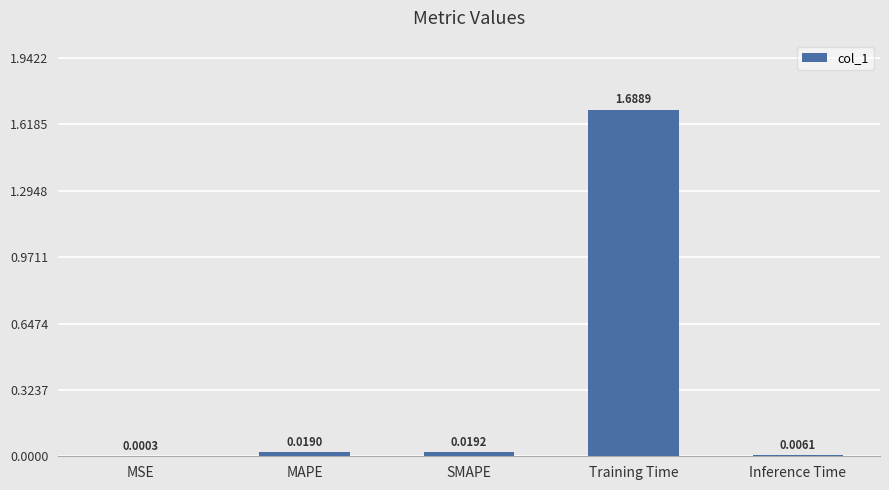

Between MAPE and SMAPE, which is larger?

SMAPE